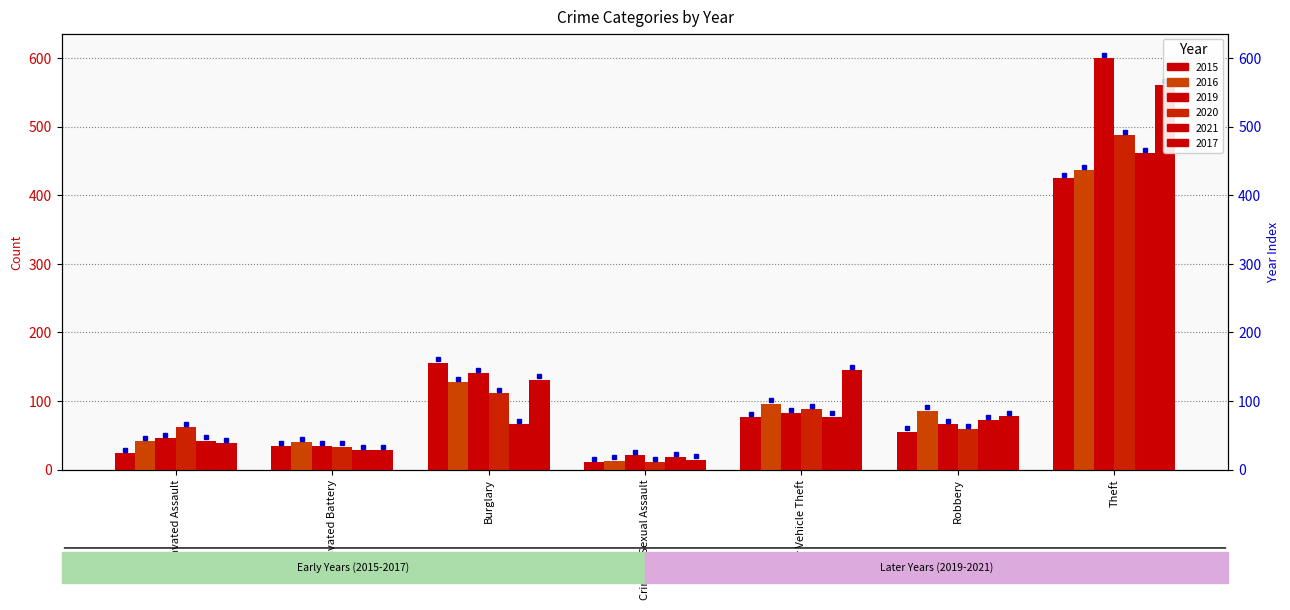

What is the approximate value of 2015 at Burglary, to the nearest 5?

155